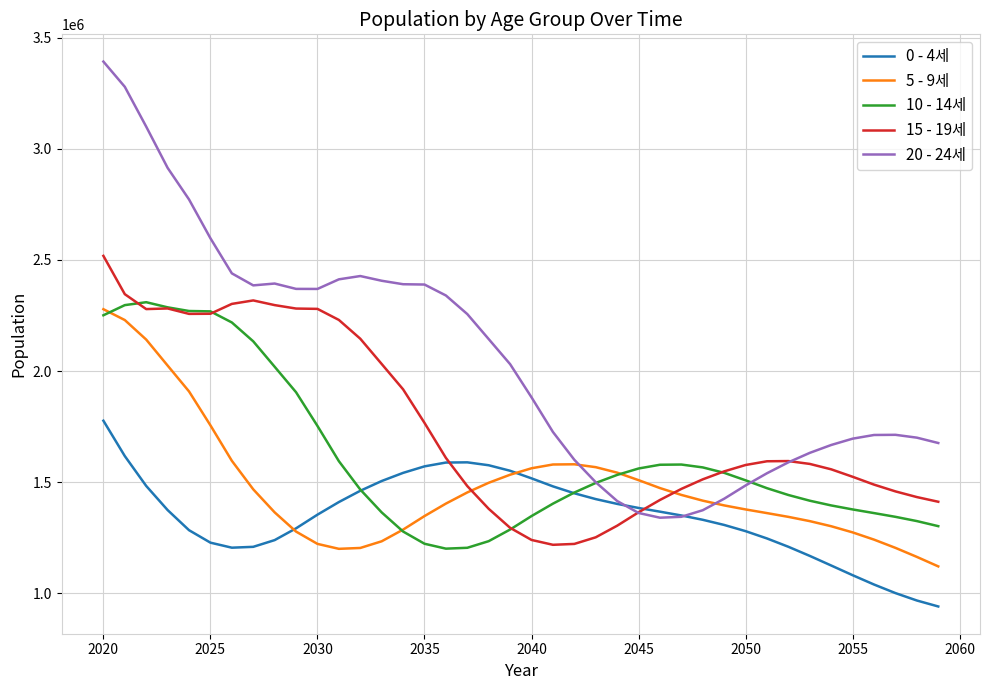

Which series has the largest total across all categories?

20 - 24세